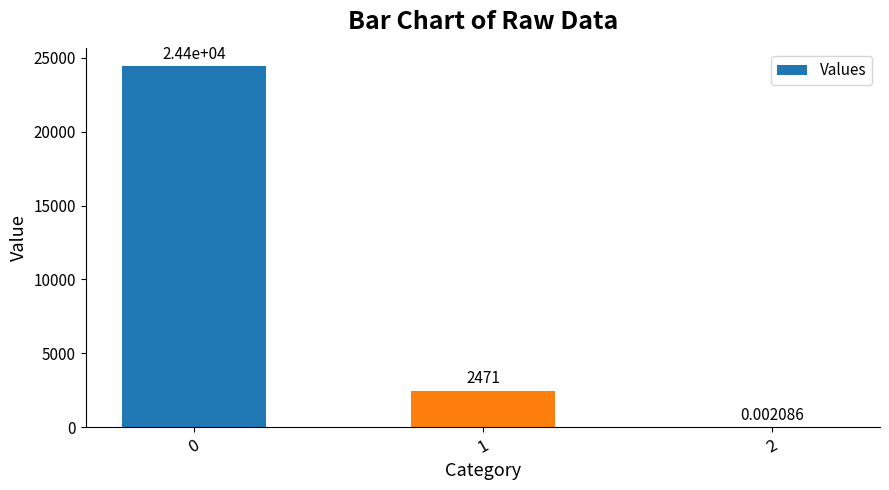

What is the greatest value displayed?

24401.2